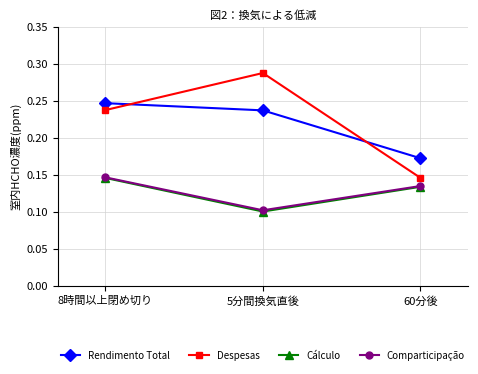

Which series has the largest range (max minus min)?

Despesas